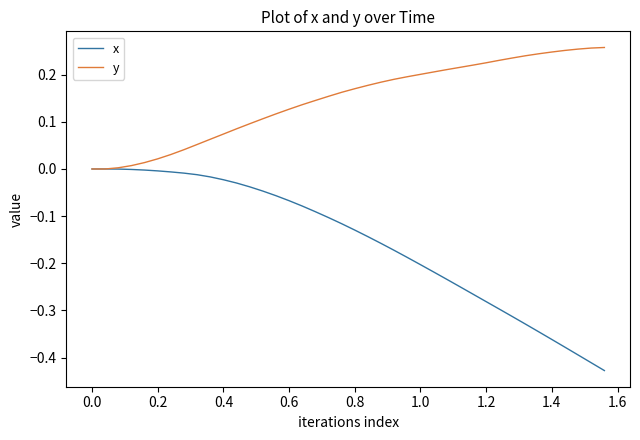

List the series in order of their peak value, lowest first.

x, y